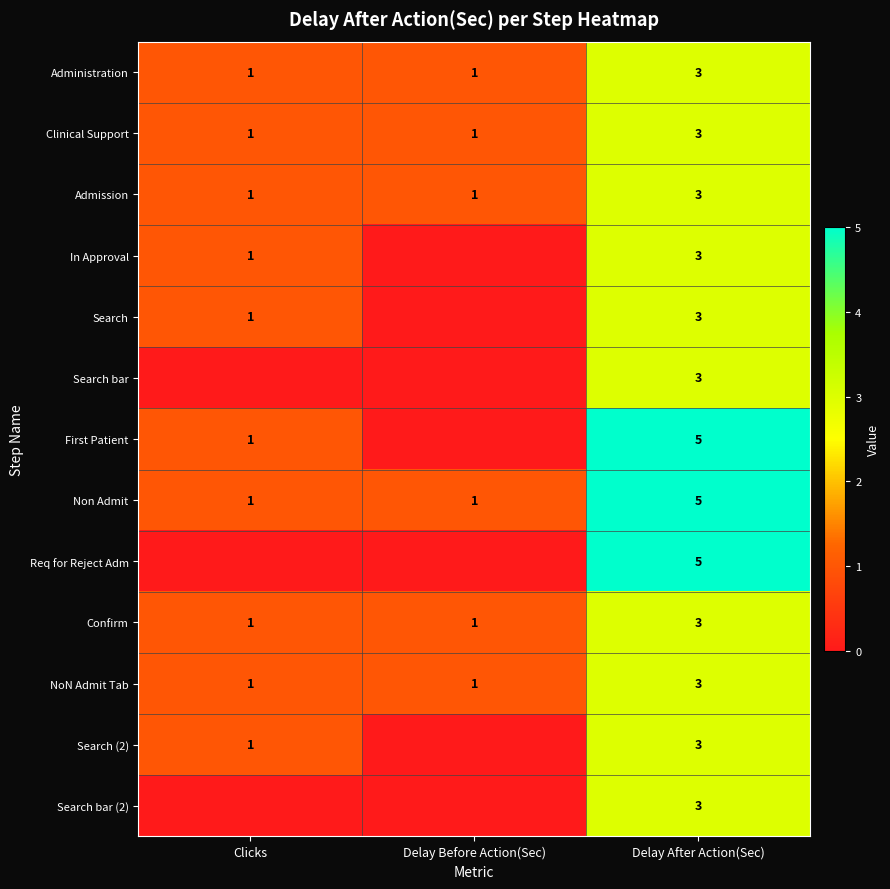

What is the sum of the First Patient values at Delay After Action(Sec) and Clicks?

6